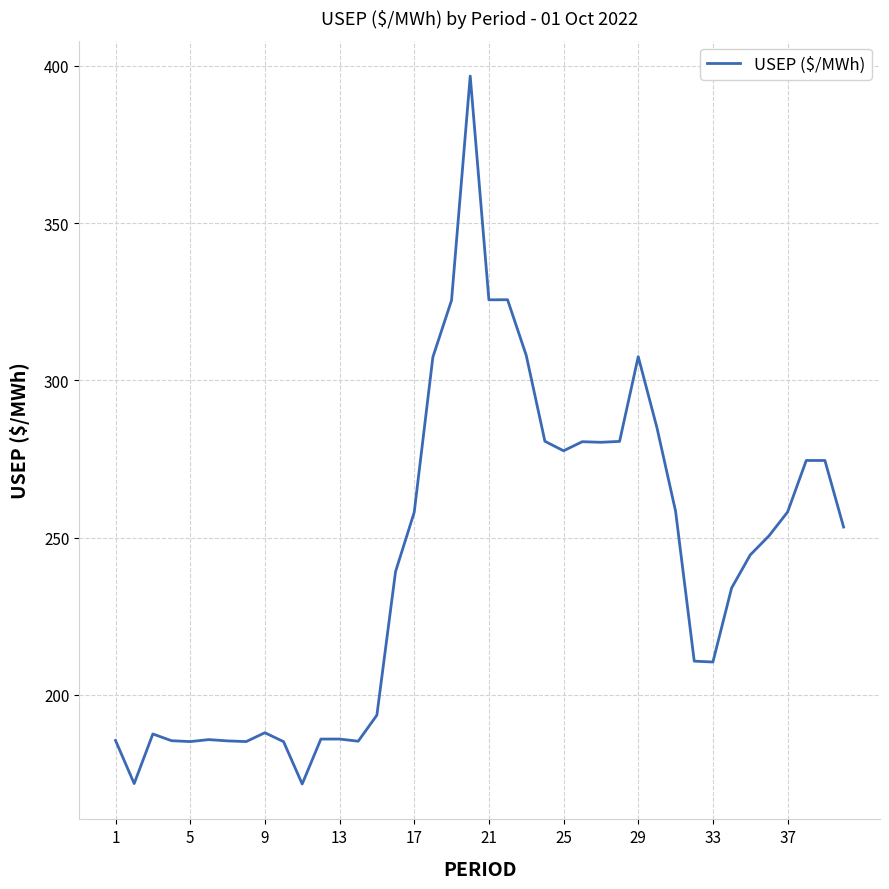

Count the number of data series in this chart.

1